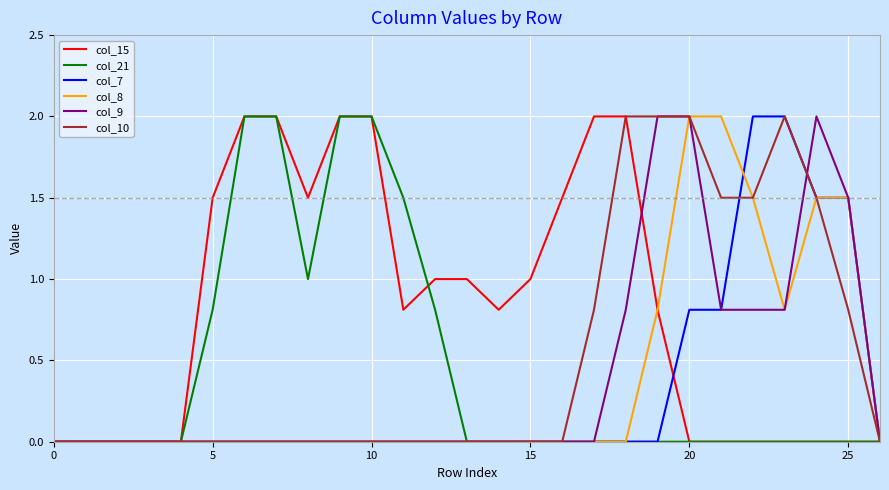

Does the chart display data point markers on the line(s)?

No